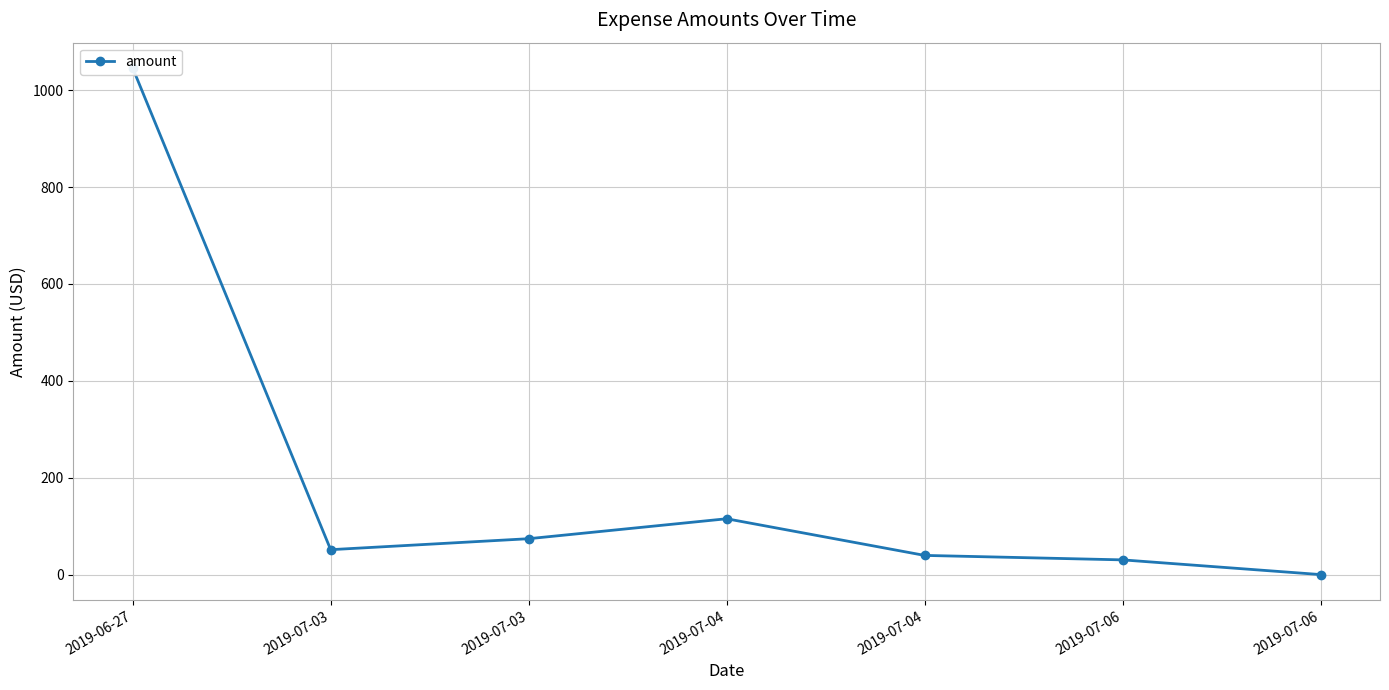

How many lines are shown in the chart?

1